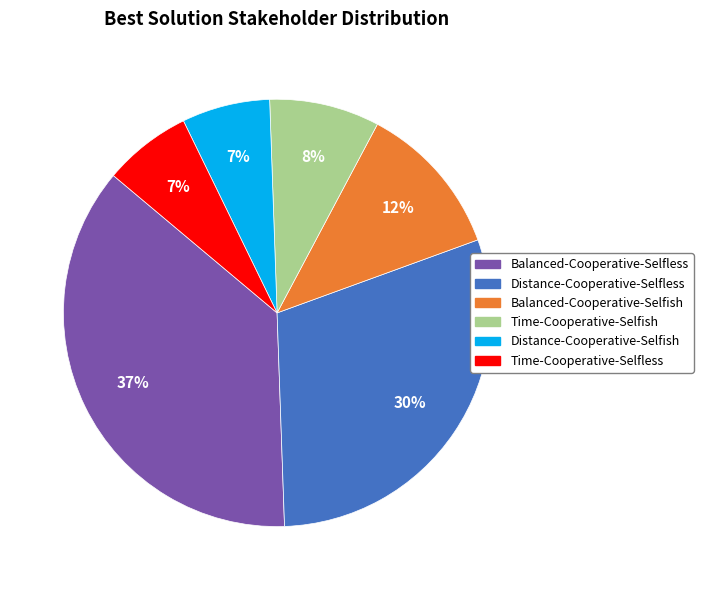

What is the largest slice in the pie chart?

Balanced-Cooperative-Selfless